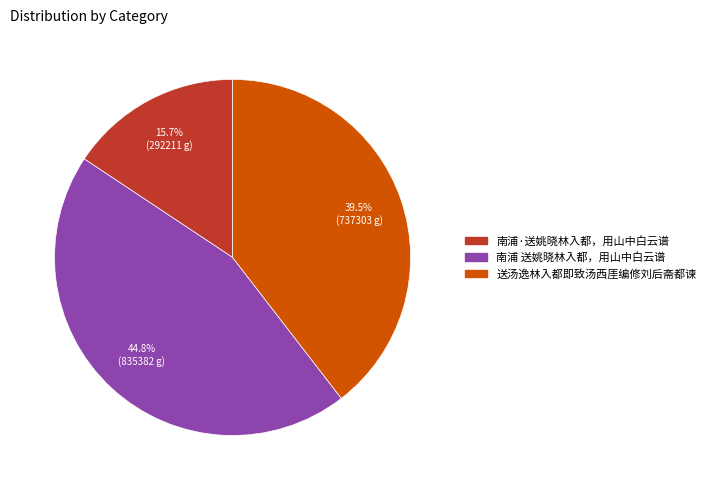

Which slice is the largest?

南浦 送姚晓林入都，用山中白云谱